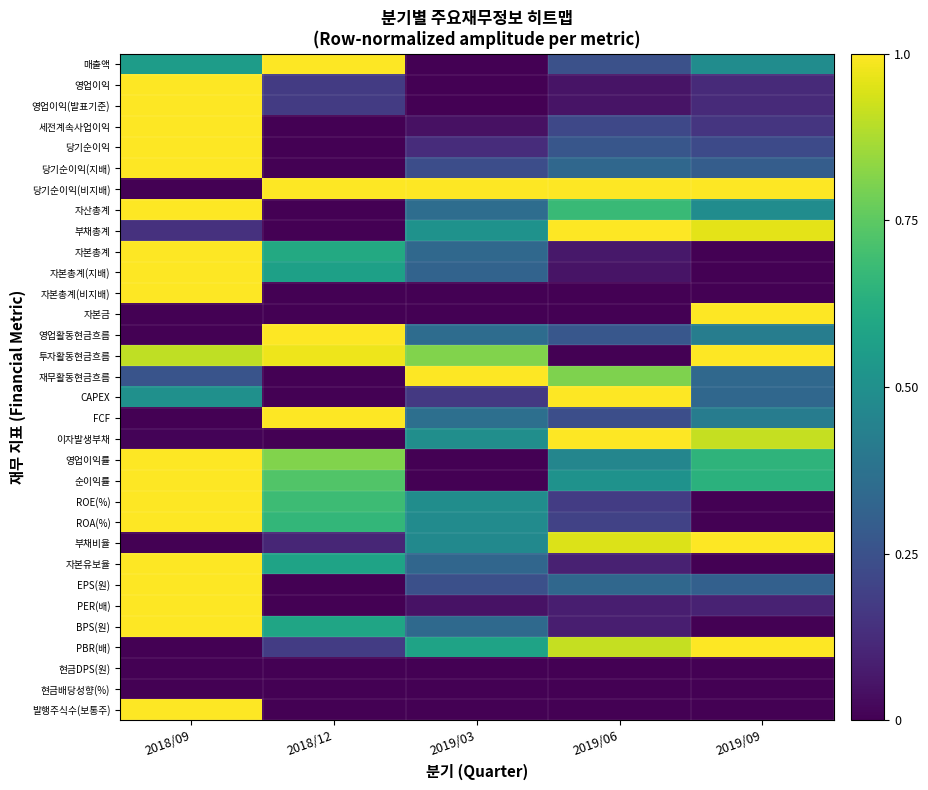

Which category has the lowest value across all series?

2019/03